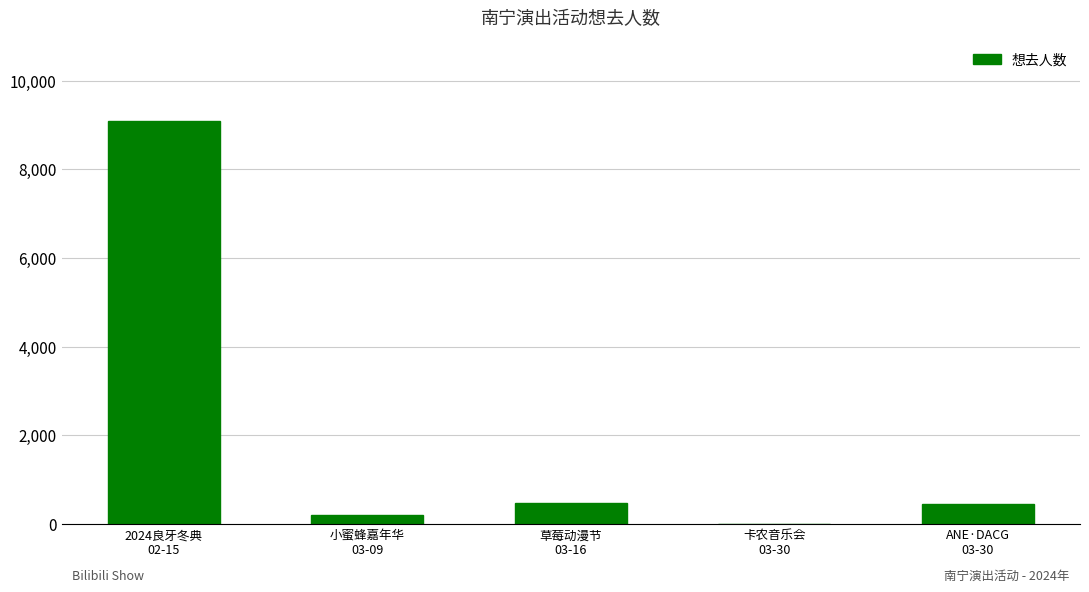

What is the greatest value displayed?

9095